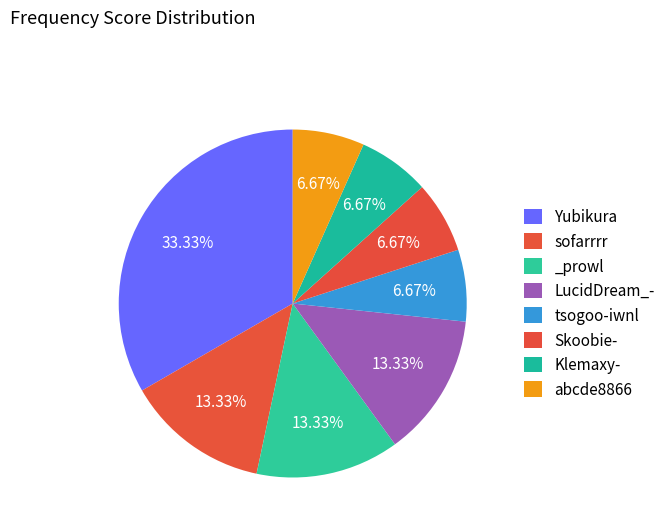

What percentage do _prowl and LucidDream_- together represent?

26.7%